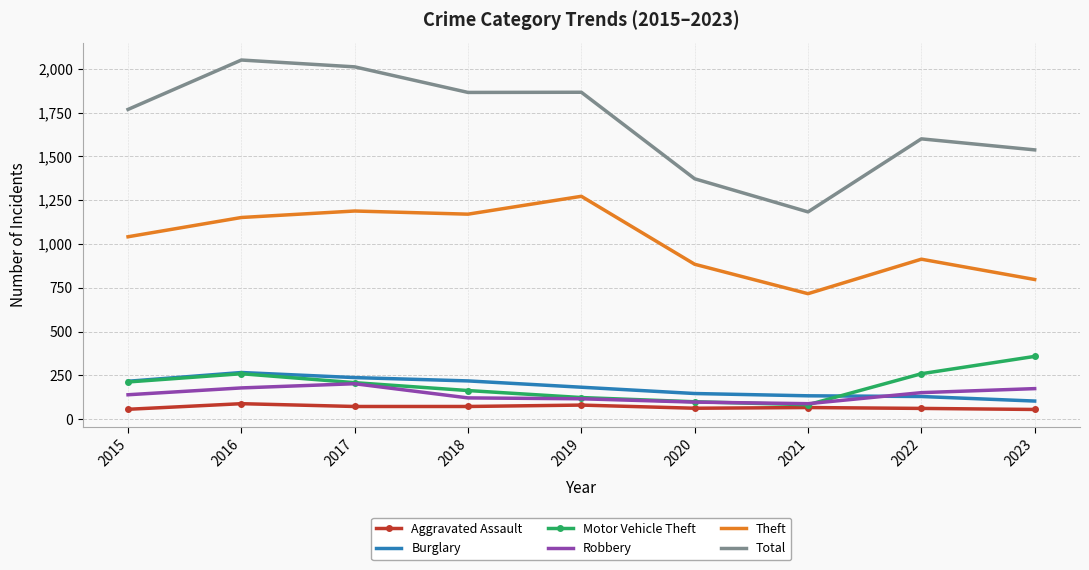

The value of Total at 2023 is 1537. True or false?

True